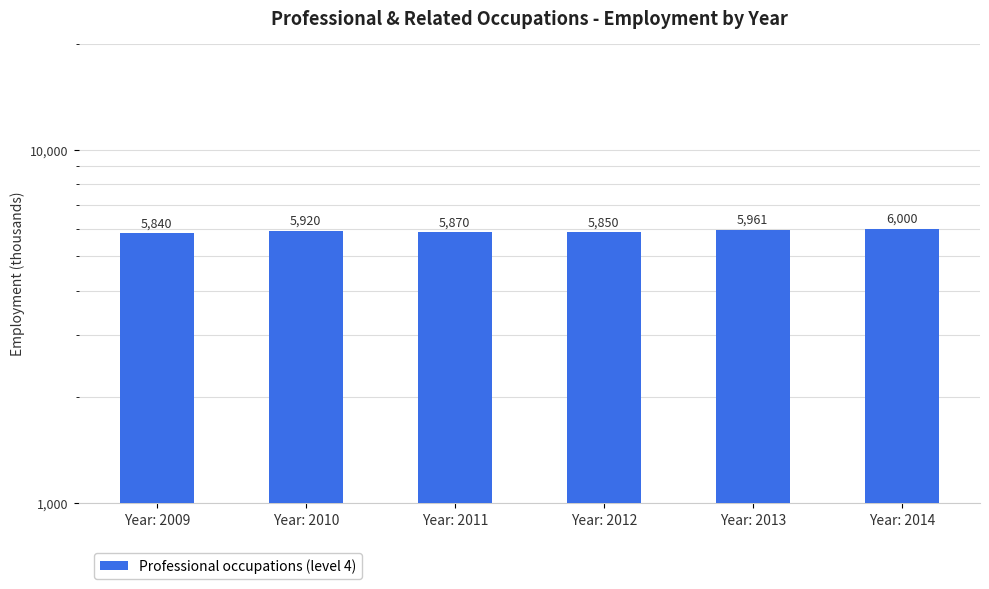

How many bars are there in total?

6